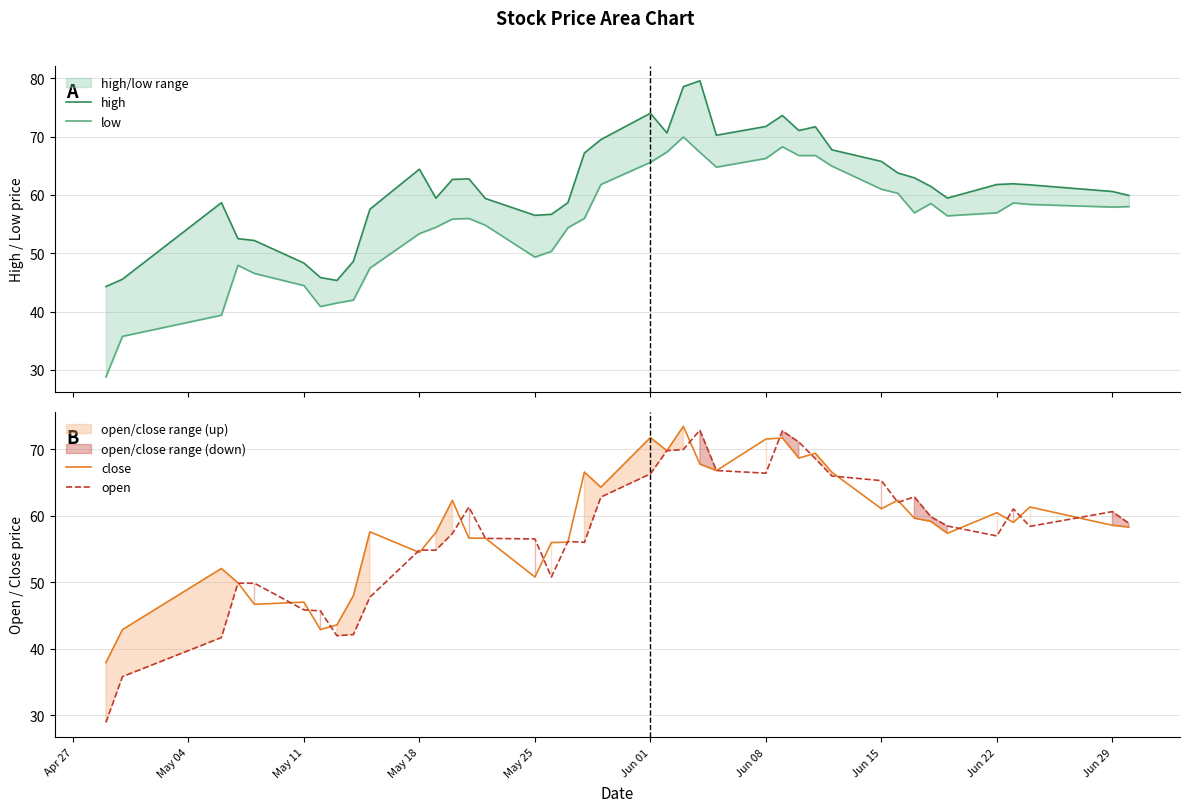

Rank the series by their average value, from highest to lowest.

high, close, open, low